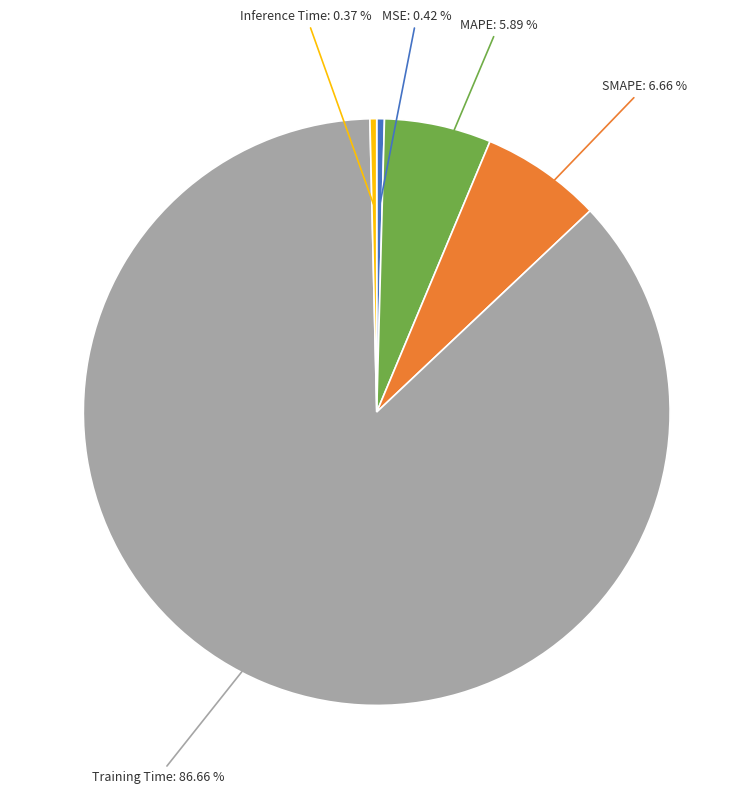

Does any single category account for the majority?

Yes